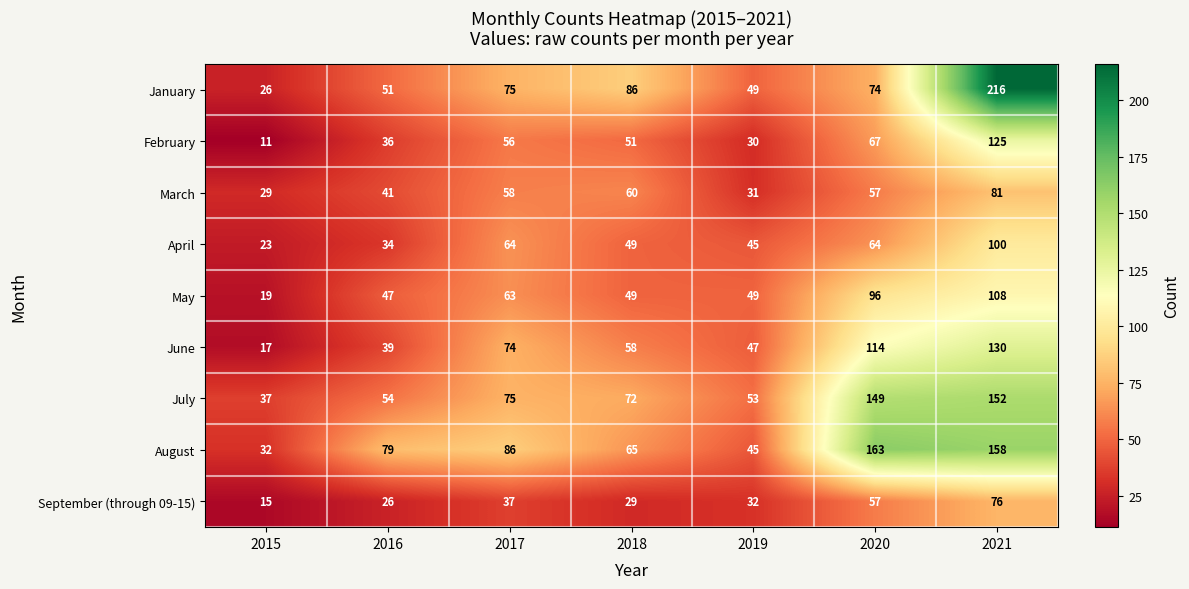

What is the spread (max minus min) of values at 2020?

106